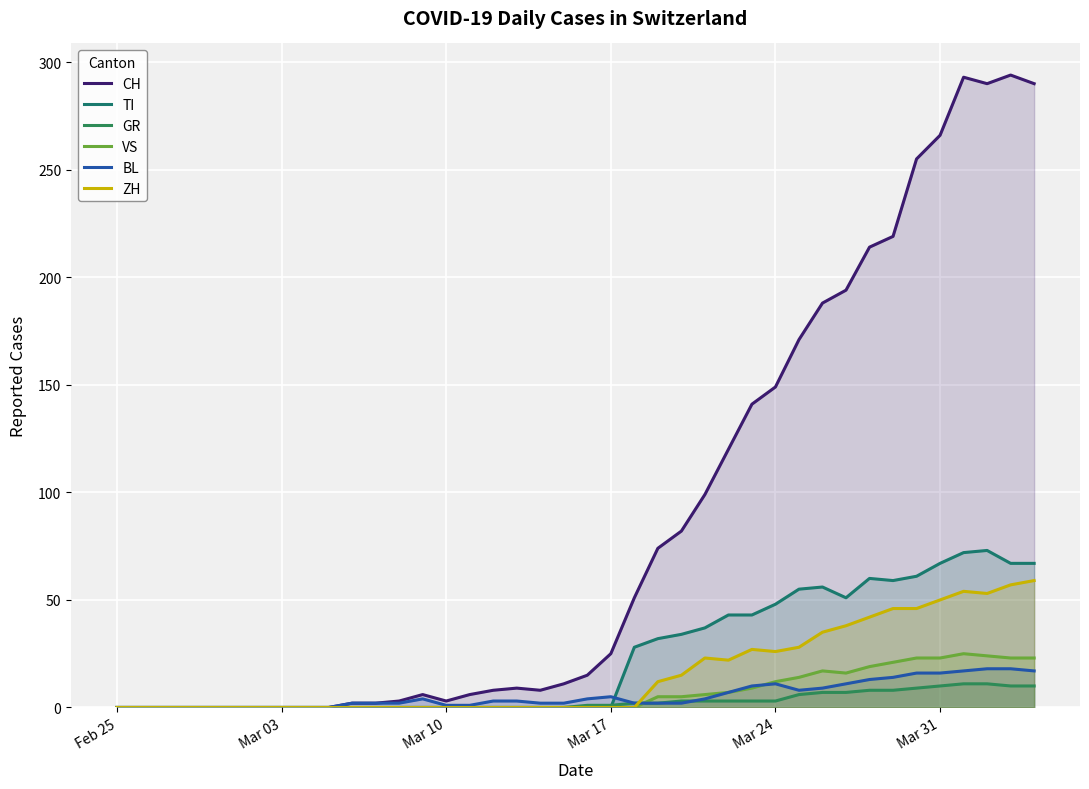

Which series has the largest total across all categories?

CH